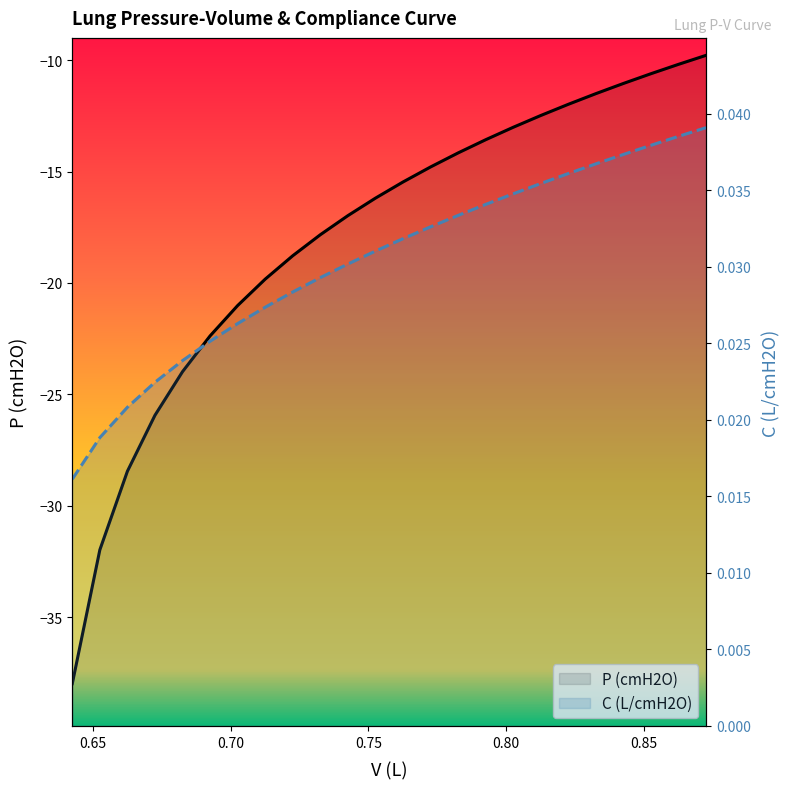

What are all the series names shown in the legend?

P (cmH2O), C (L/cmH2O)